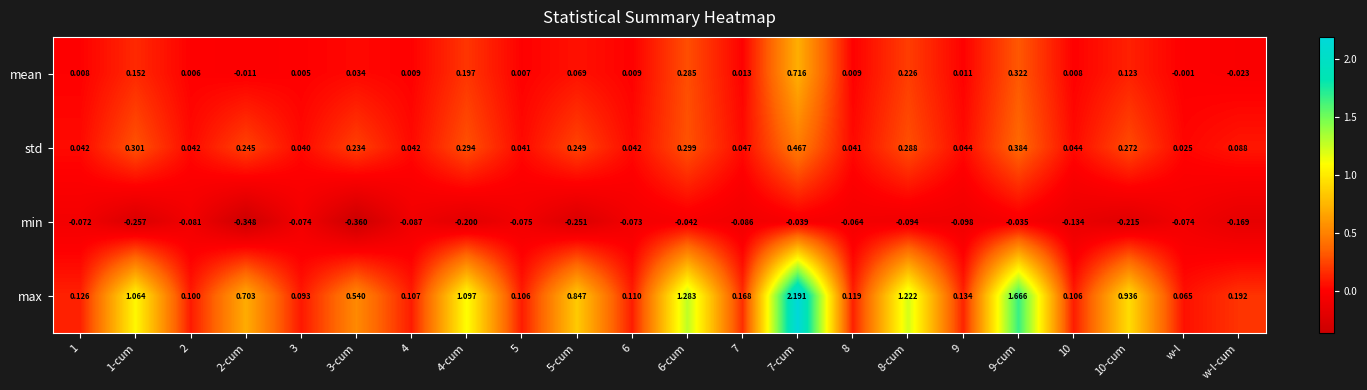

Which category has the lowest value in the max series?

w-l